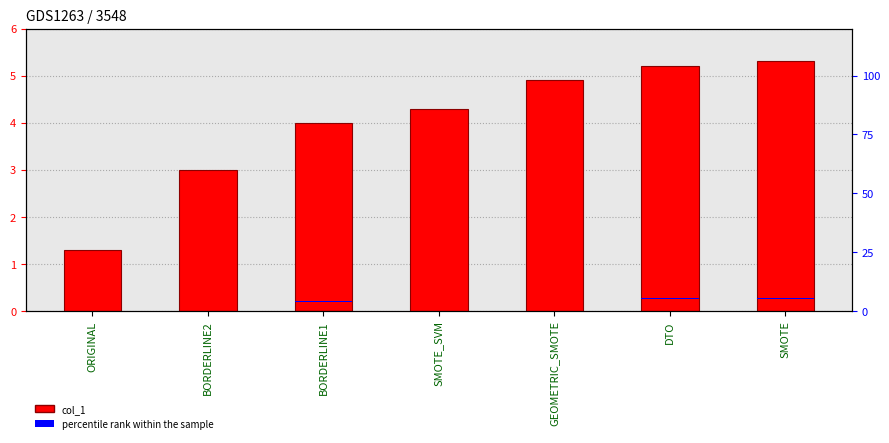

List the series in order of their peak value, lowest first.

percentile rank within the sample, col_1